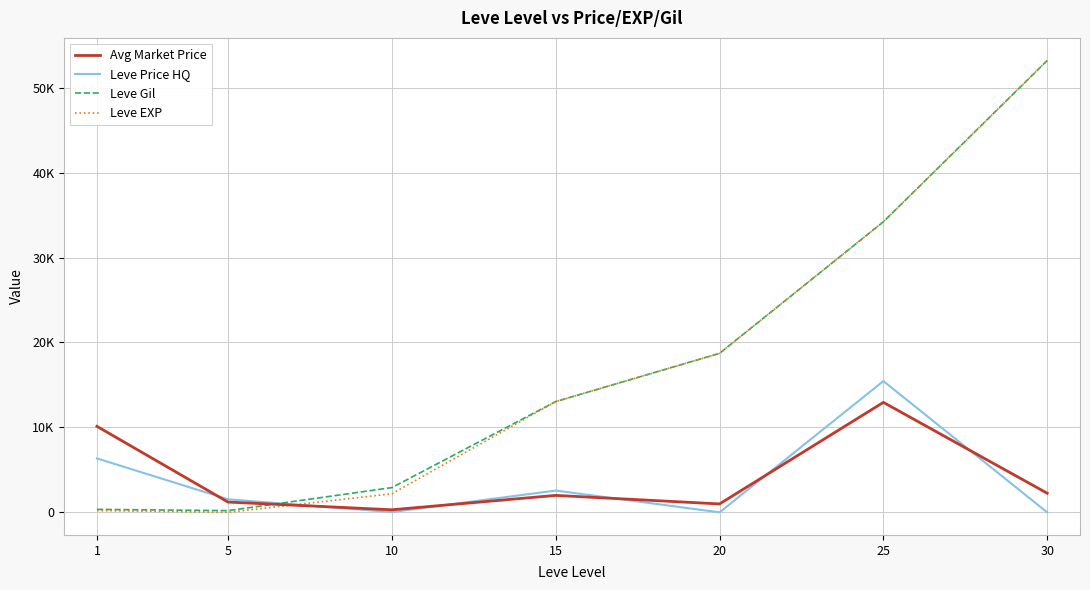

Does the chart display data point markers on the line(s)?

No